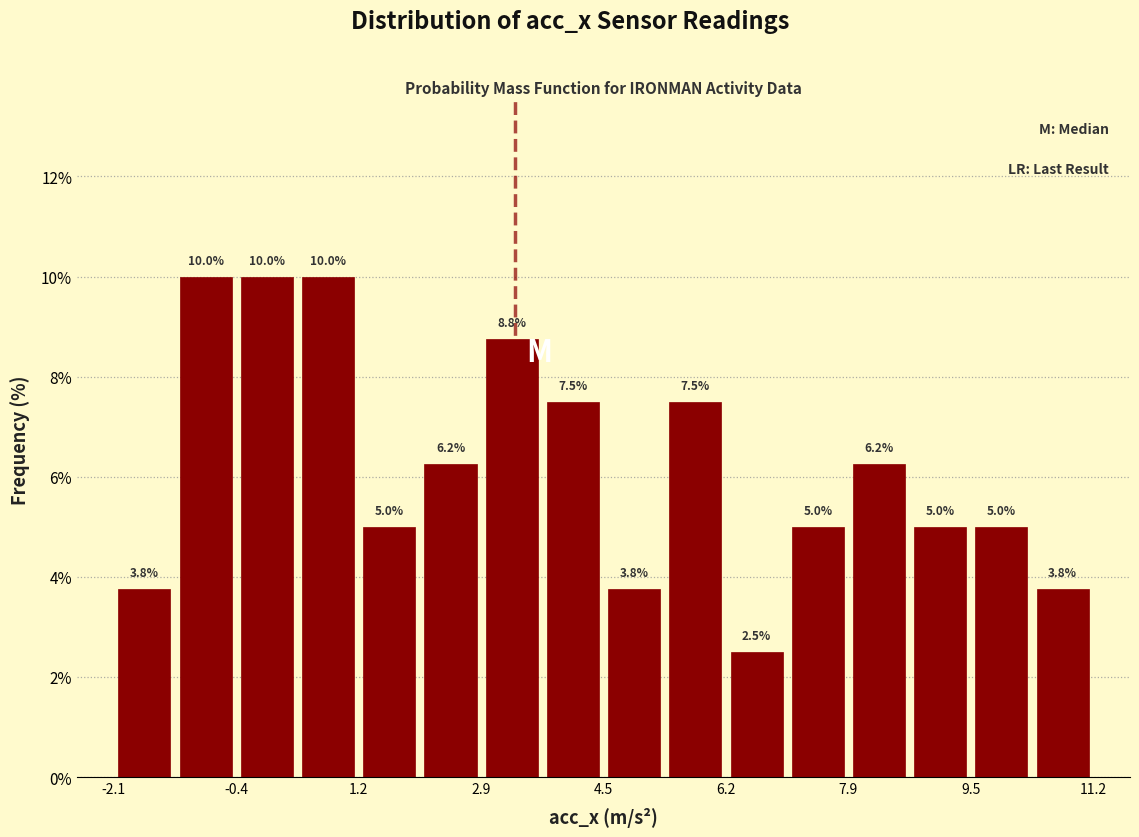

Reading left to right, transcribe this chart: for each bar, give the range it covers on the x-axis and its height. The bar edges are not printed on the chart, so give them approximately, as read against the axis.

-2.0 to -1.2: 3.8
-1.2 to -0.4: 10.0
-0.4 to 0.4: 10.0
0.4 to 1.2: 10.0
1.2 to 2.0: 5.0
2.0 to 2.8: 6.2
2.8 to 3.8: 8.8
3.8 to 4.6: 7.5
4.6 to 5.4: 3.8
5.4 to 6.2: 7.5
6.2 to 7.0: 2.5
7.0 to 7.8: 5.0
7.8 to 8.8: 6.2
8.8 to 9.6: 5.0
9.6 to 10.4: 5.0
10.4 to 11.2: 3.8